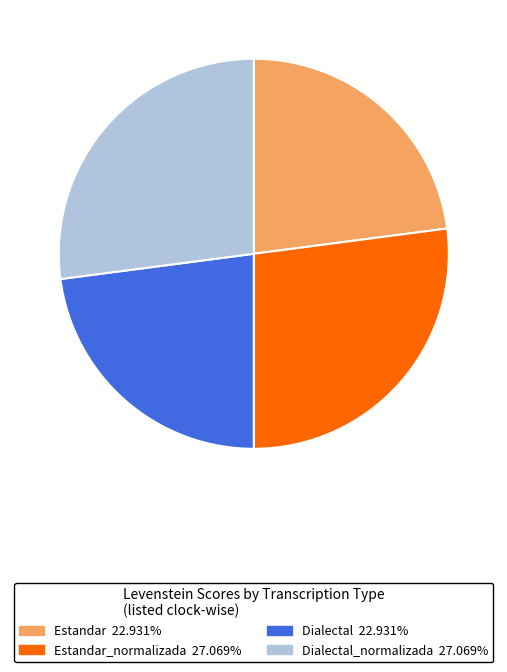

Is there a majority slice in this chart?

No